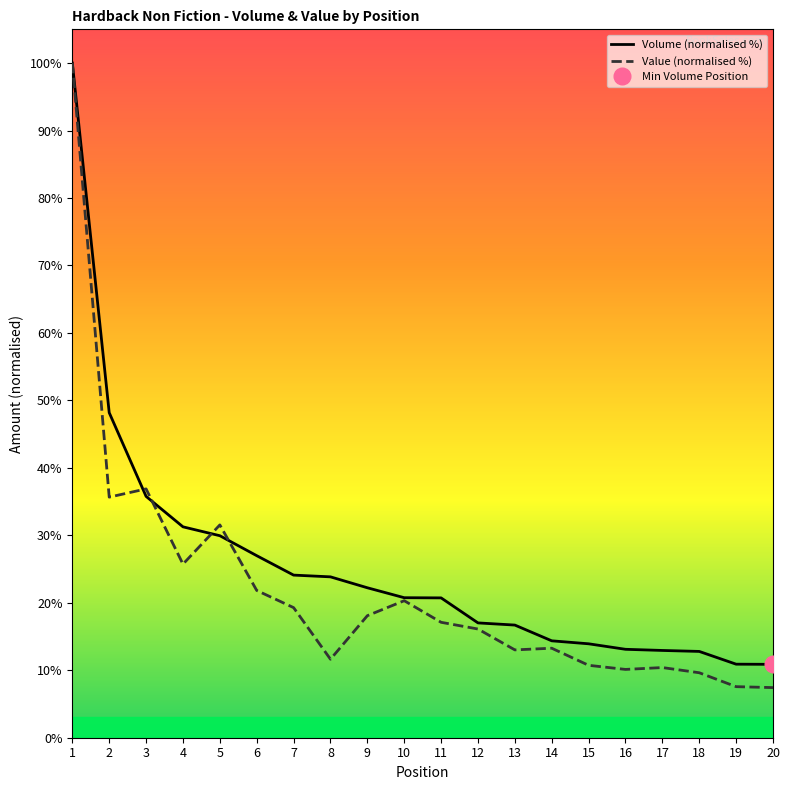

Does the chart have visible grid lines?

No